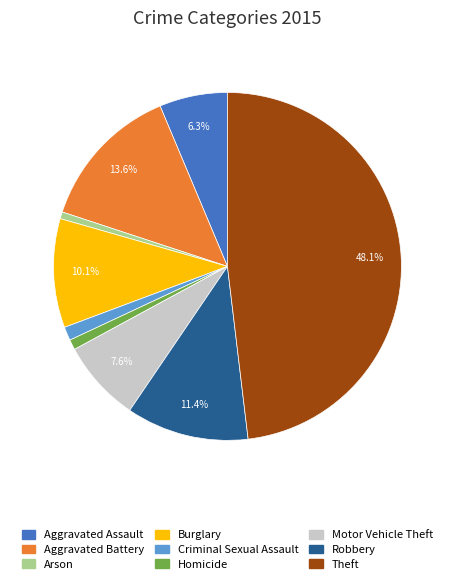

How much of the chart is everything except Aggravated Assault?

93.7%